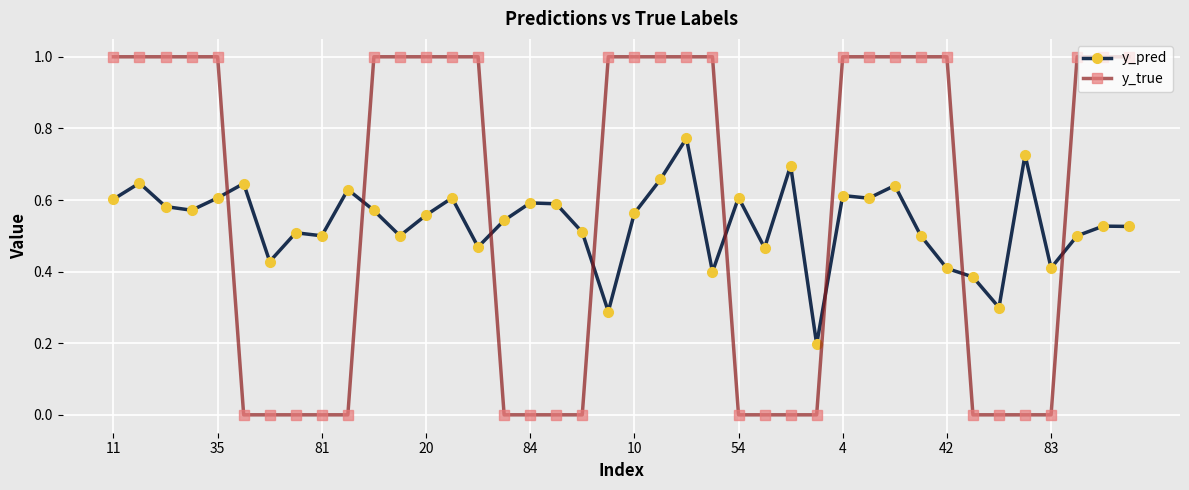

What is the value of the y_true point at the 30th from the left?

1.0